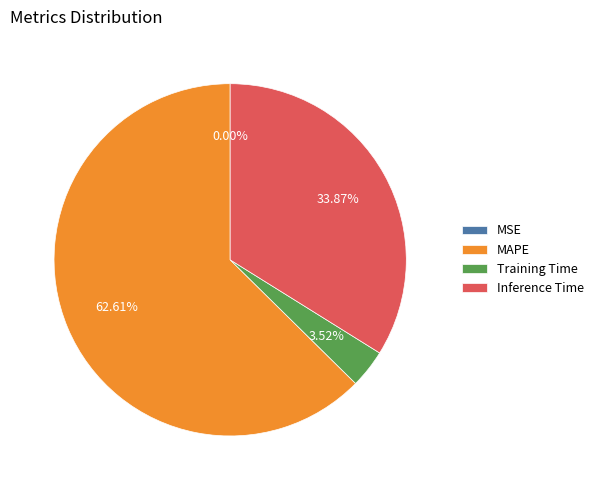

To the nearest percent, what is the difference between the largest and smallest slice percentages?

63%